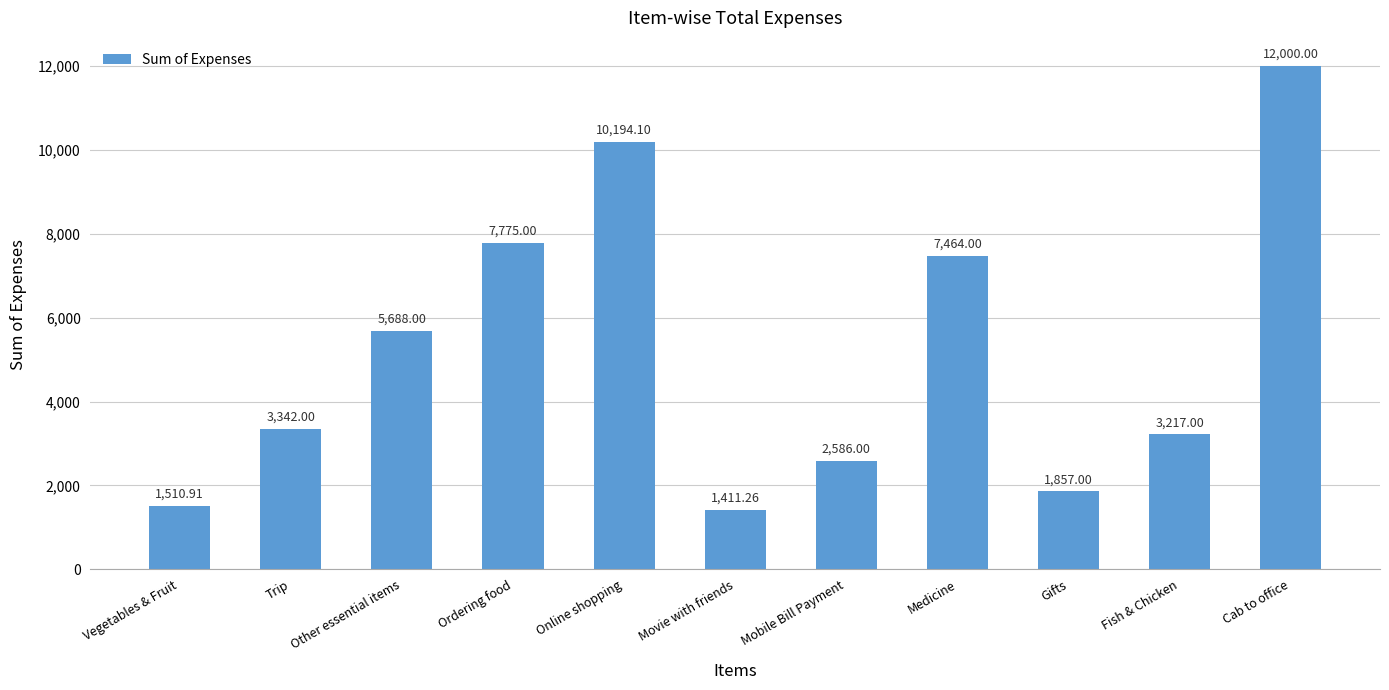

How many bars are there in total?

11